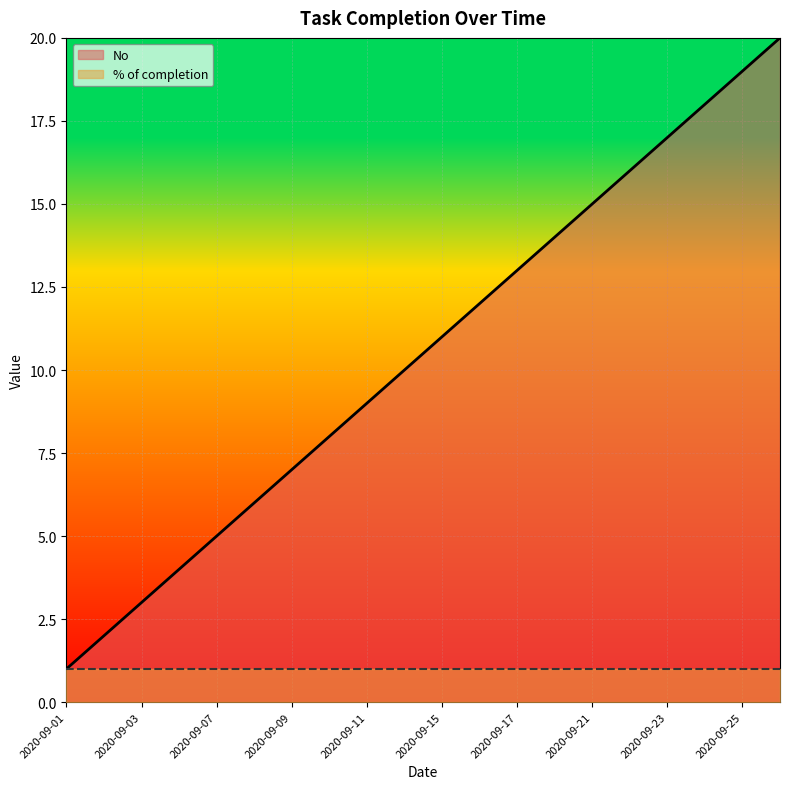

Rank the categories by value from lowest to highest.

2020-09-01, 2020-09-02, 2020-09-03, 2020-09-04, 2020-09-07, 2020-09-08, 2020-09-09, 2020-09-10, 2020-09-11, 2020-09-14, 2020-09-15, 2020-09-16, 2020-09-17, 2020-09-18, 2020-09-21, 2020-09-22, 2020-09-23, 2020-09-24, 2020-09-25, 2020-09-28